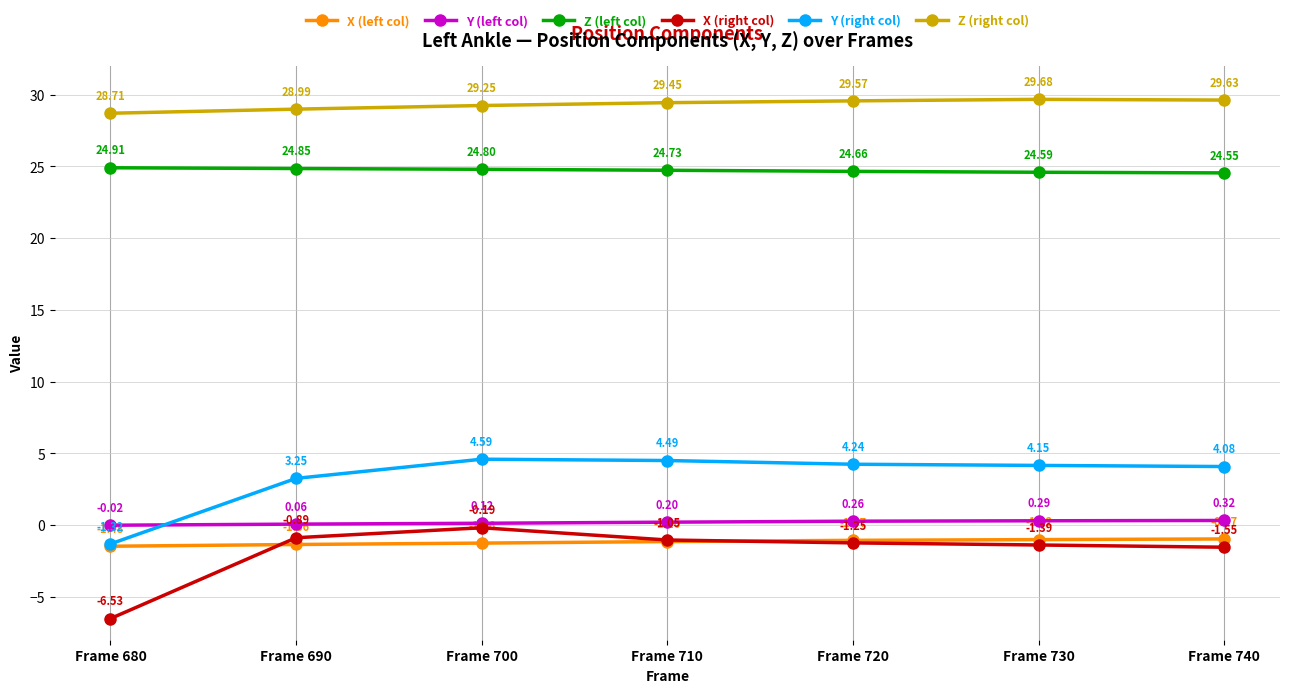

What is the total value across all series at Frame 700?

57.3